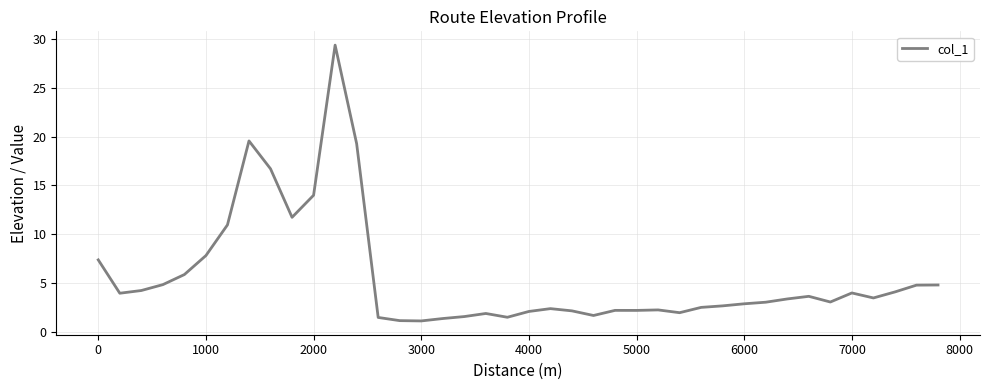

What is the greatest value displayed?

29.4